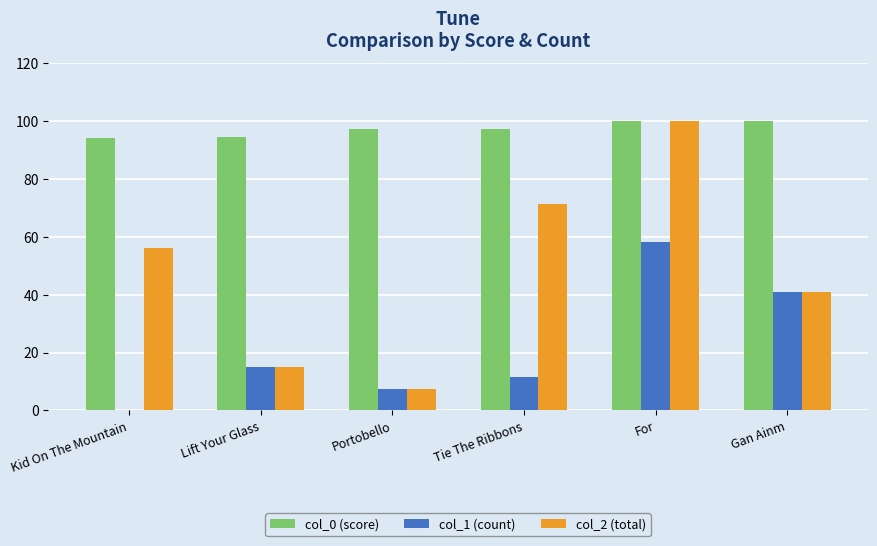

The col_0 (score) series shows 147.3 at For. True or false?

False